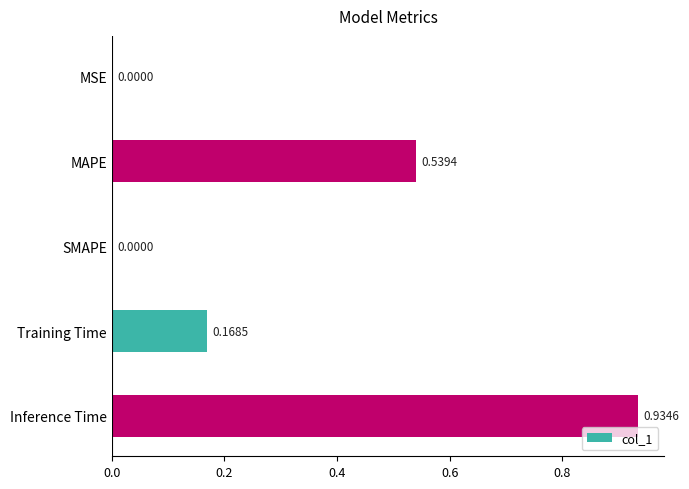

Between MSE and MAPE, which is larger?

MAPE